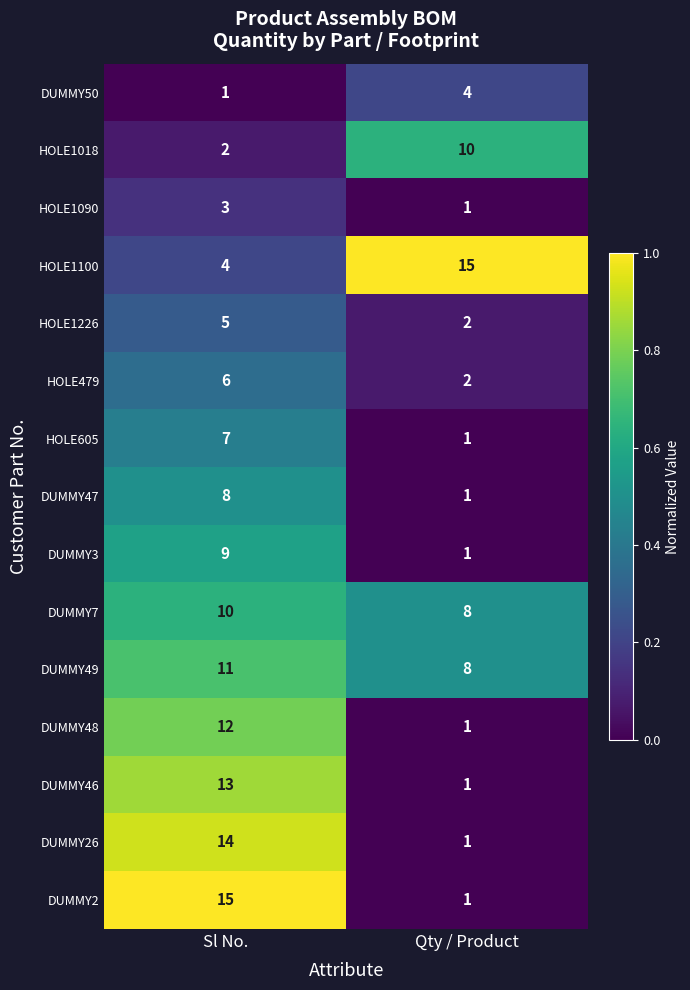

Which series has the widest spread of values?

DUMMY2